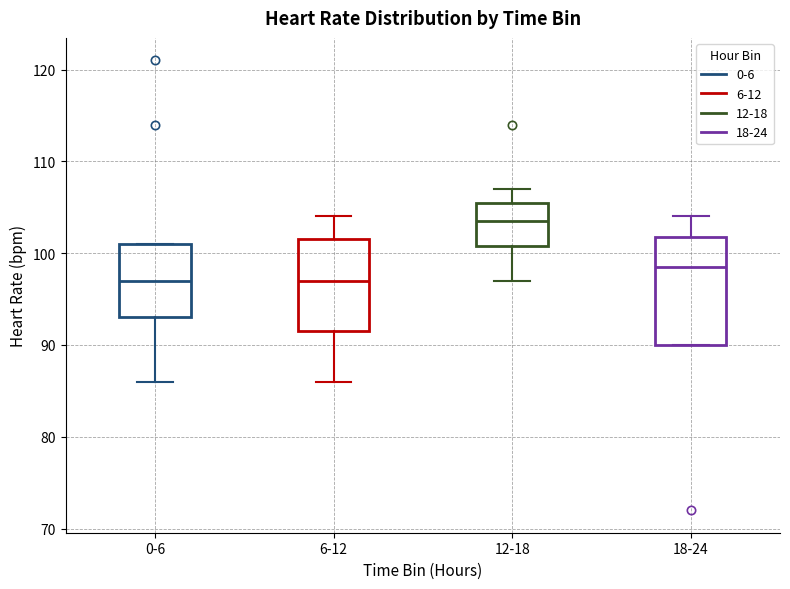

Which box's median line is the highest?

12-18